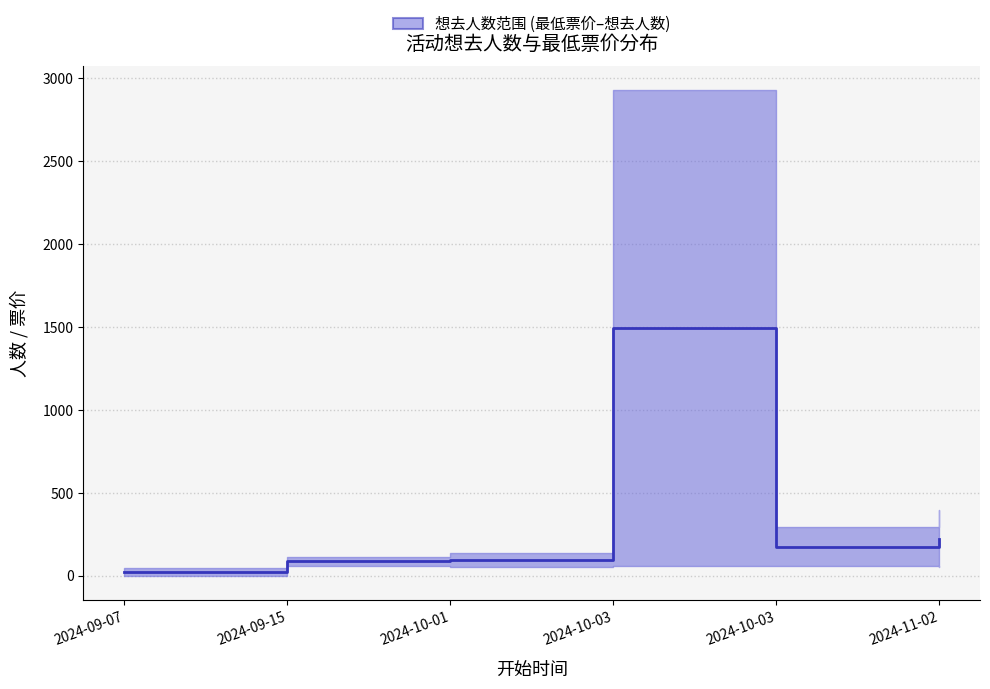

True or false: the data shows 223.5 at 2024-11-02.

True